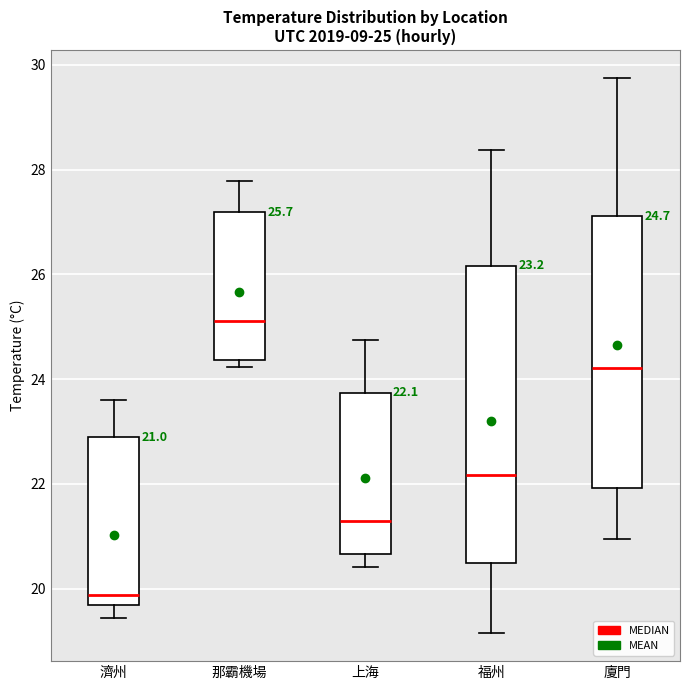

Which box has the lowest median line?

濟州